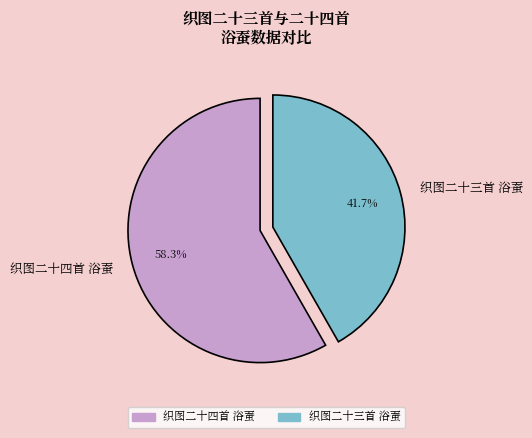

The 织图二十四首 浴蚕 slice represents 58% of the pie. True or false?

True